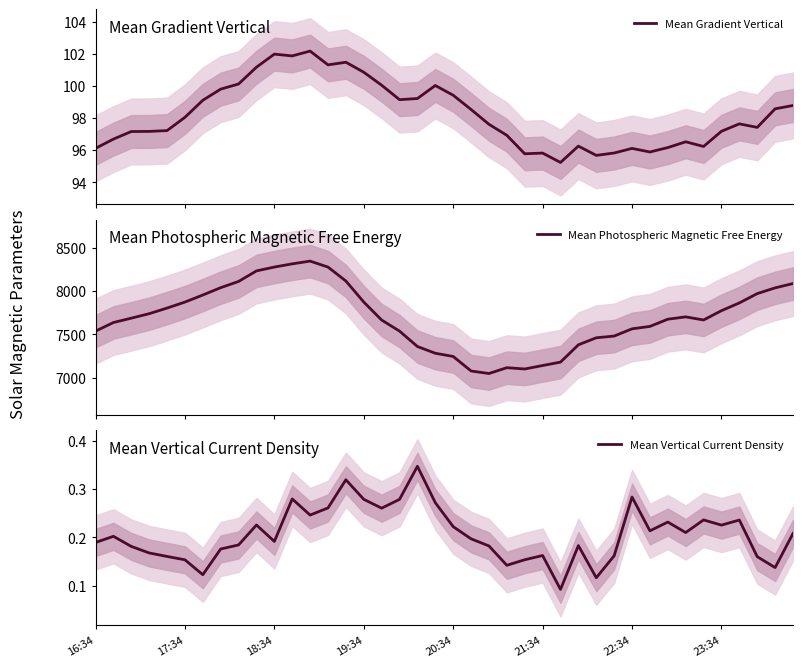

What is the lowest value of the Mean Gradient Vertical series?

95.2